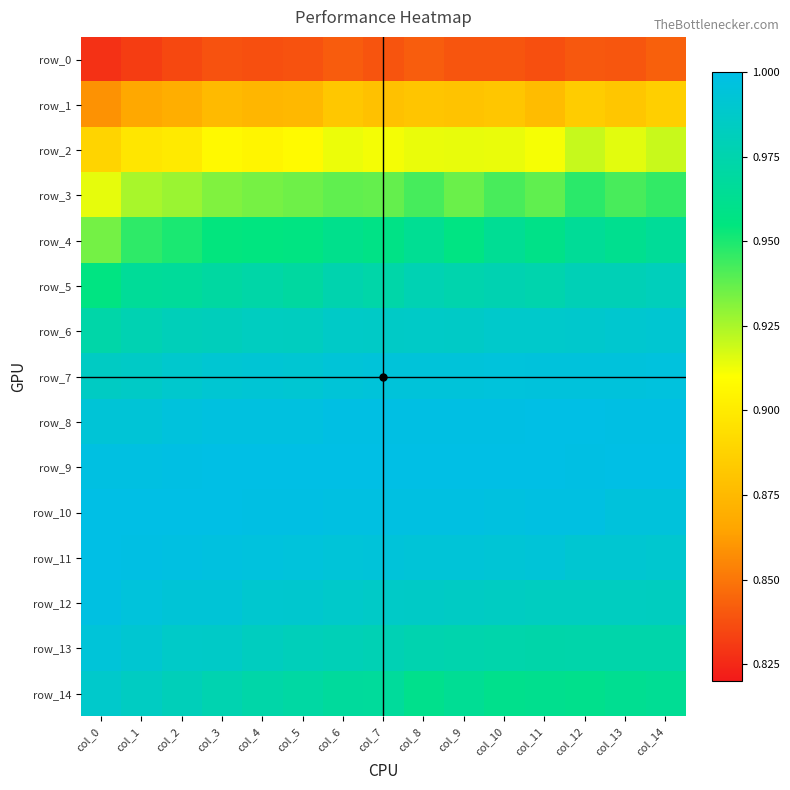

Between col_5 and col_6, which is larger?

col_6